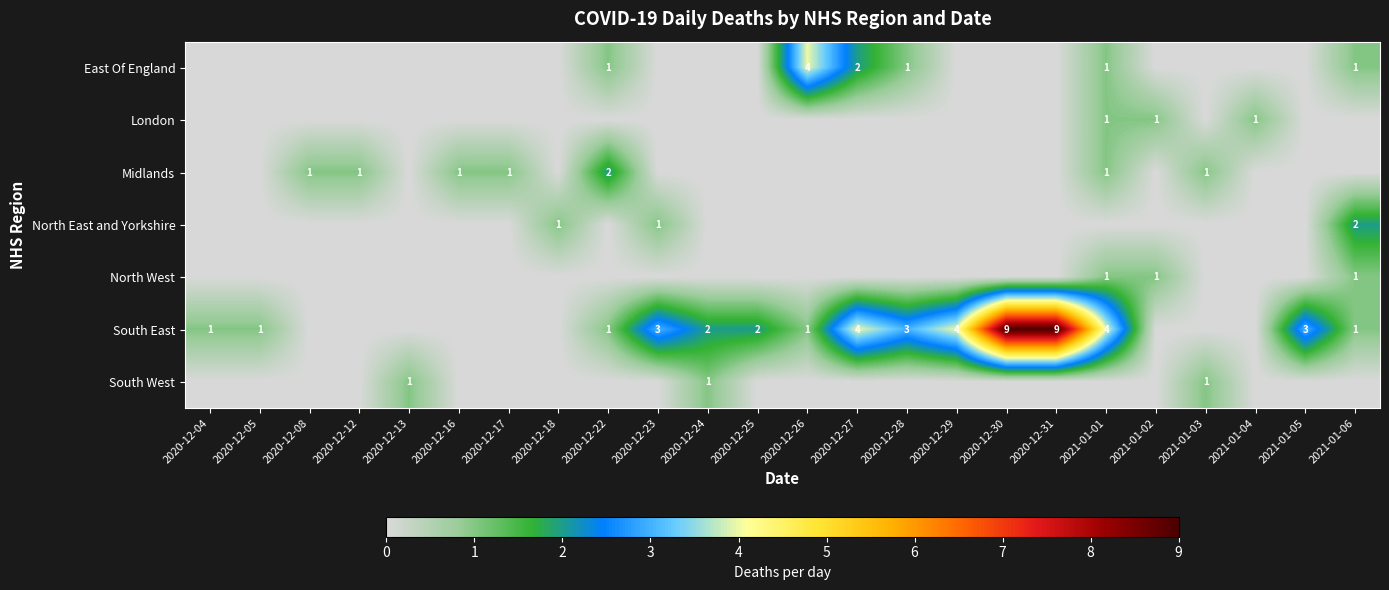

Is it true that South East equals 1 at 2020-12-04?

True